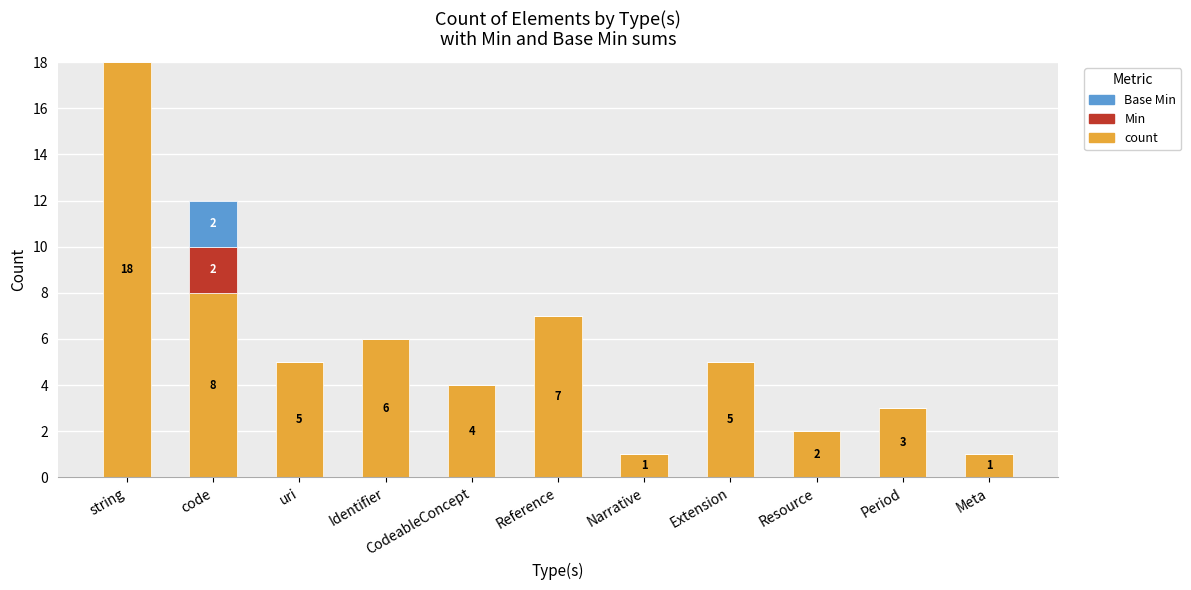

What is the total value across all series at code?

12